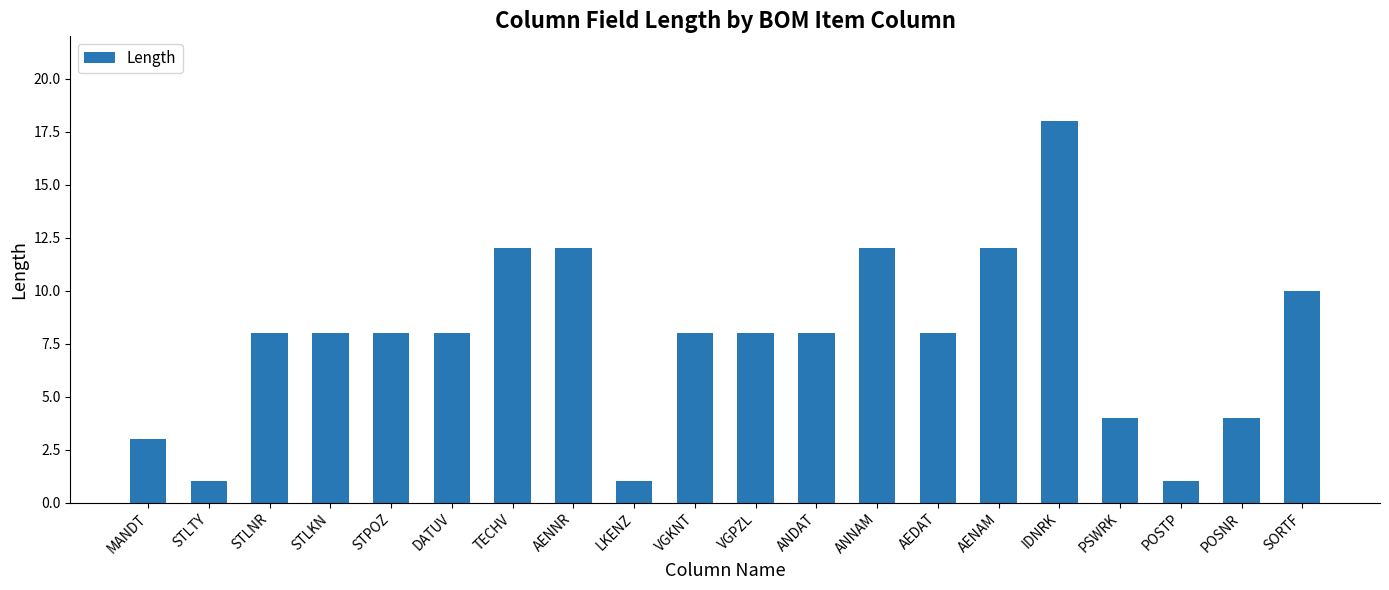

What is the average value?

8